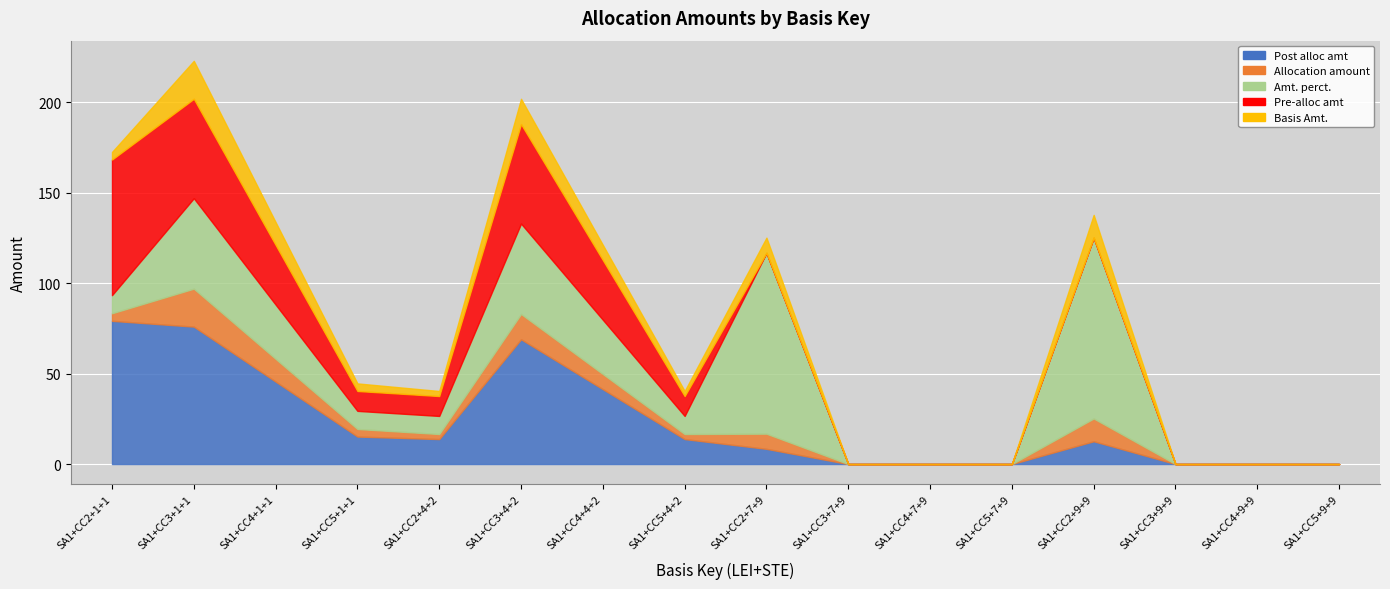

What is the greatest value displayed?

100.0